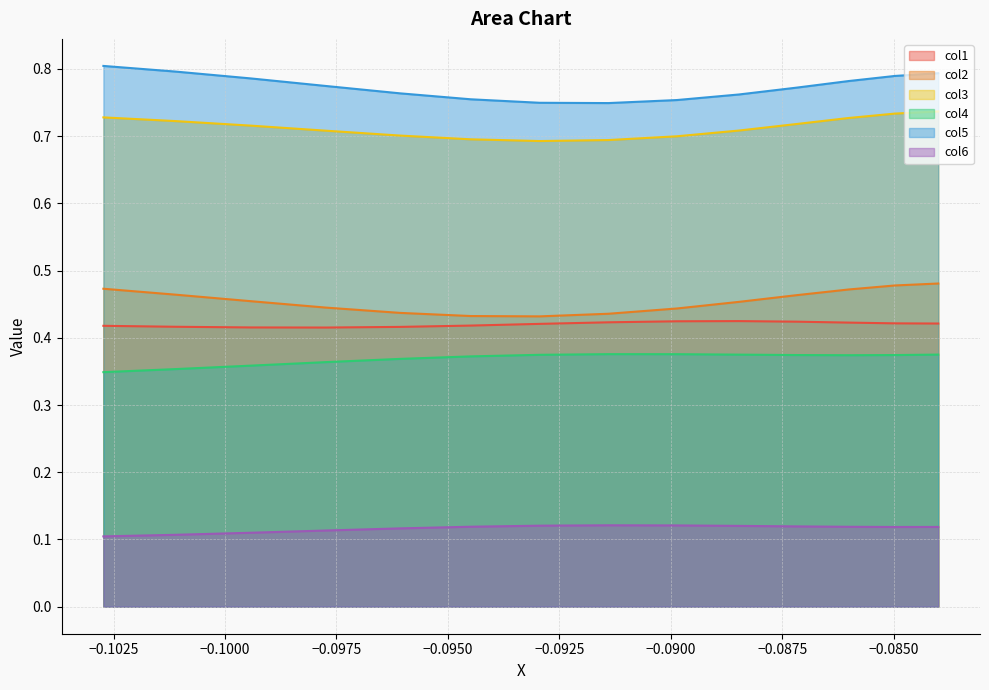

How many categories are shown in the chart?

14